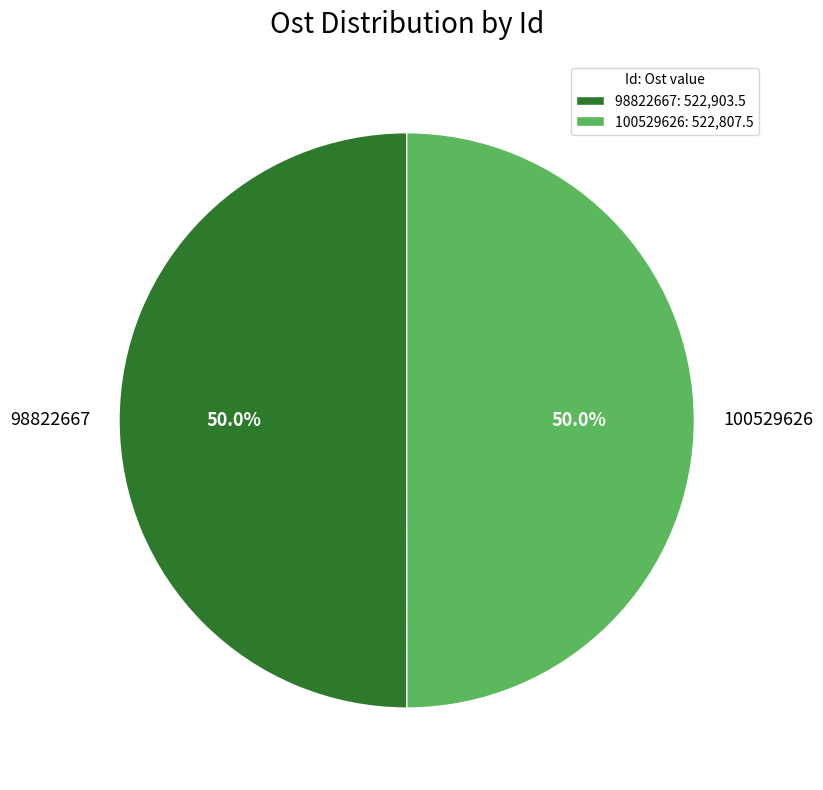

Is it true that 100529626 is 56% of the pie?

False